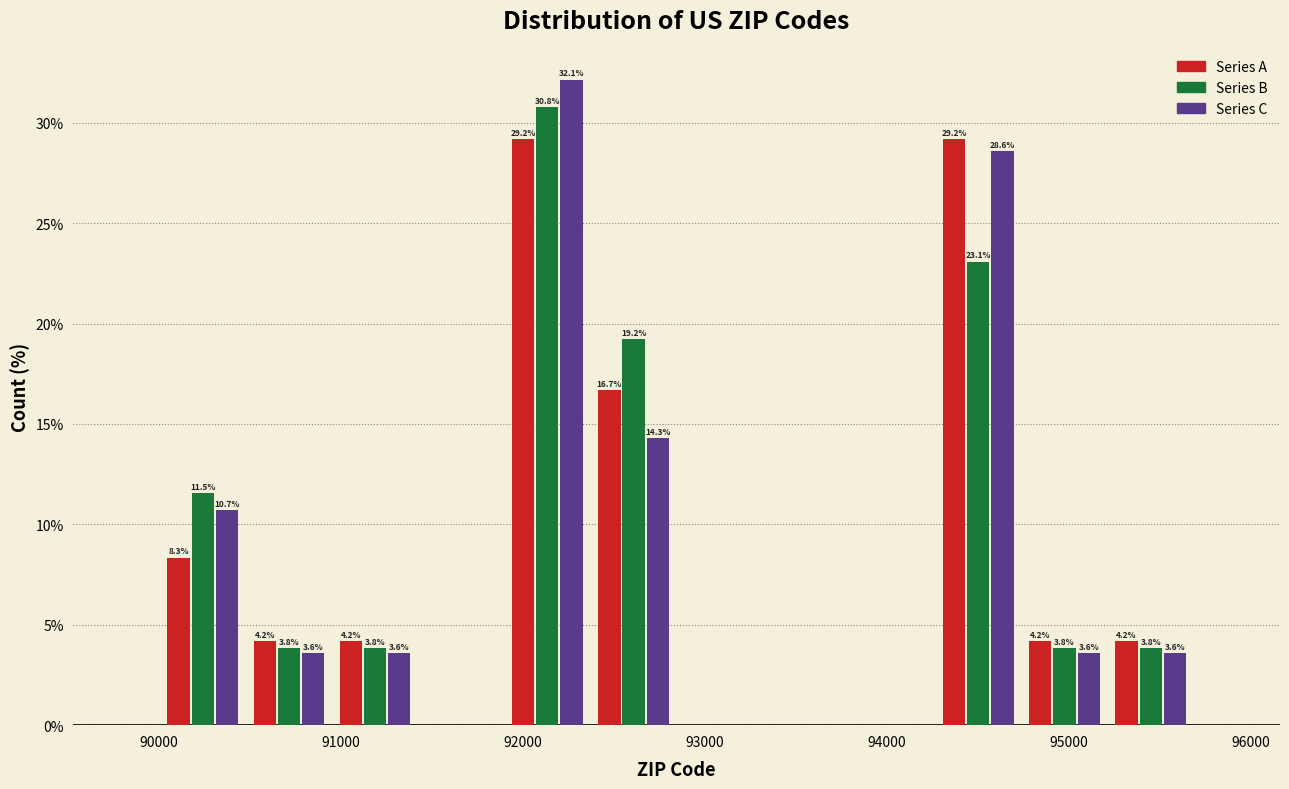

In the Series C series, which range on the x-axis has the tallest bar?

91900 to 92400